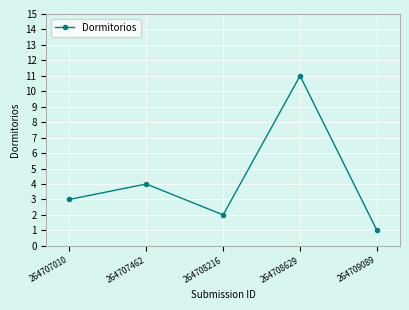

Reading left to right, transcribe all the data shown in this chart.

3	4	2	11	1